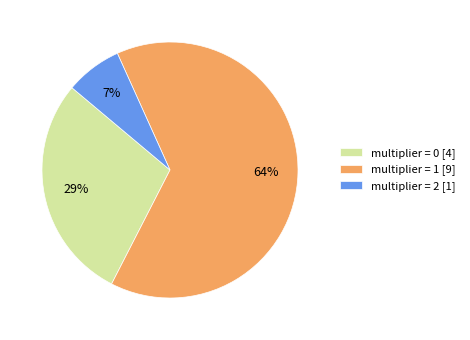

Which slice represents more than half of the pie?

multiplier = 1 [9]